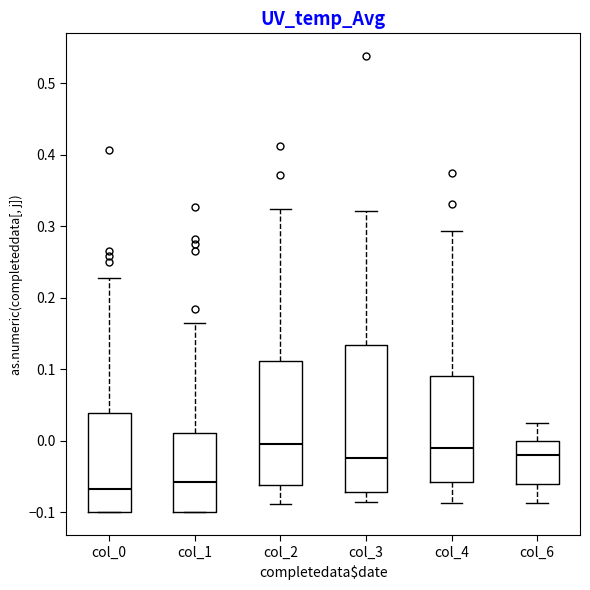

Where is the upper edge of the box for col_1 on the y-axis? The values are not printed on the chart, so give them approximately, as read against the axis.

0.01